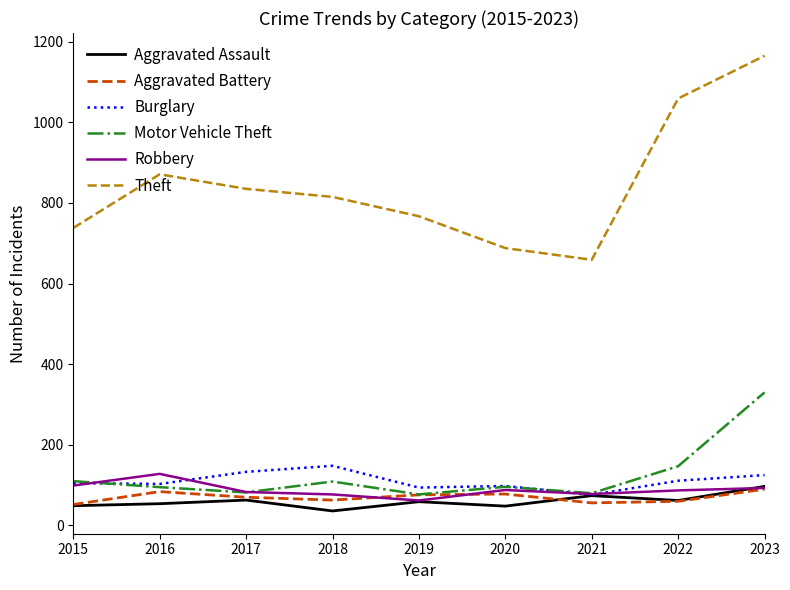

At which label is Motor Vehicle Theft closest to 203?

2022